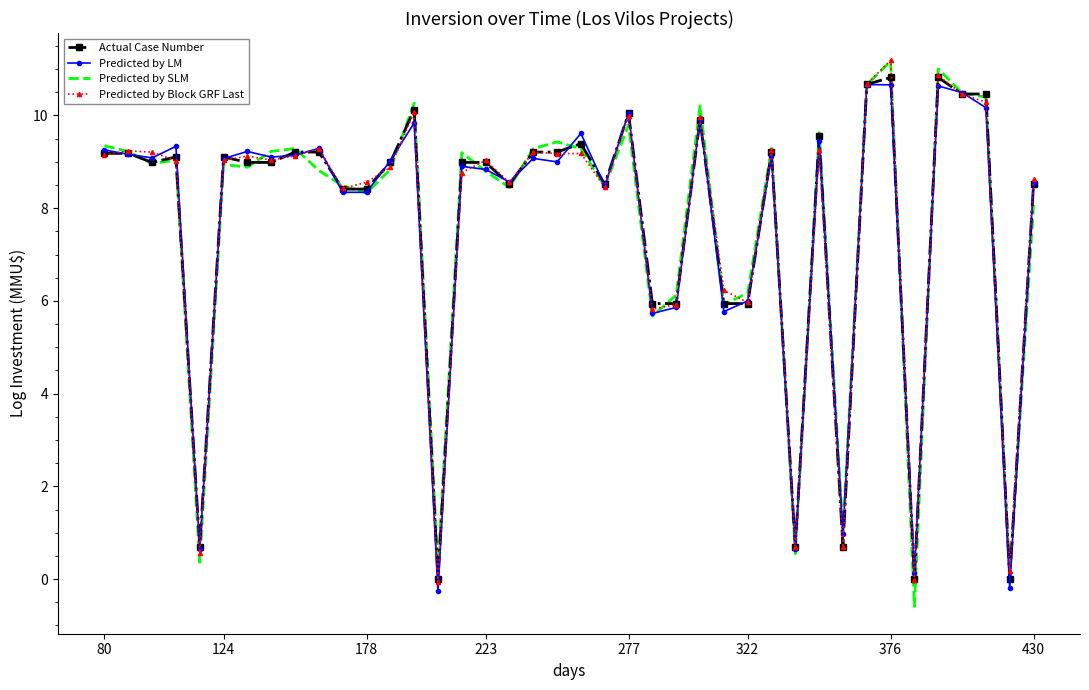

What is the minimum value shown in the chart?

-0.6